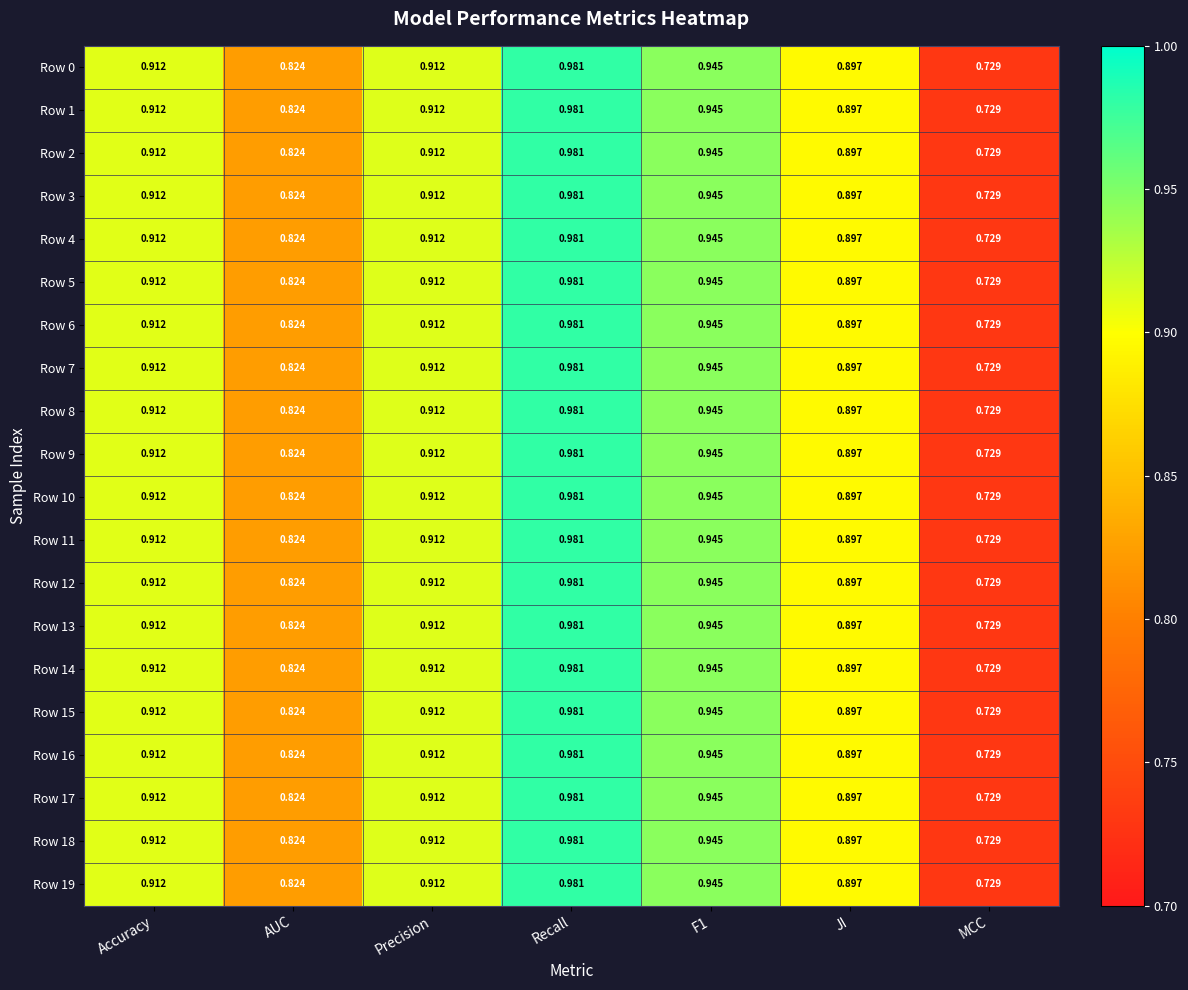

Which label corresponds to the smallest value in the chart?

MCC